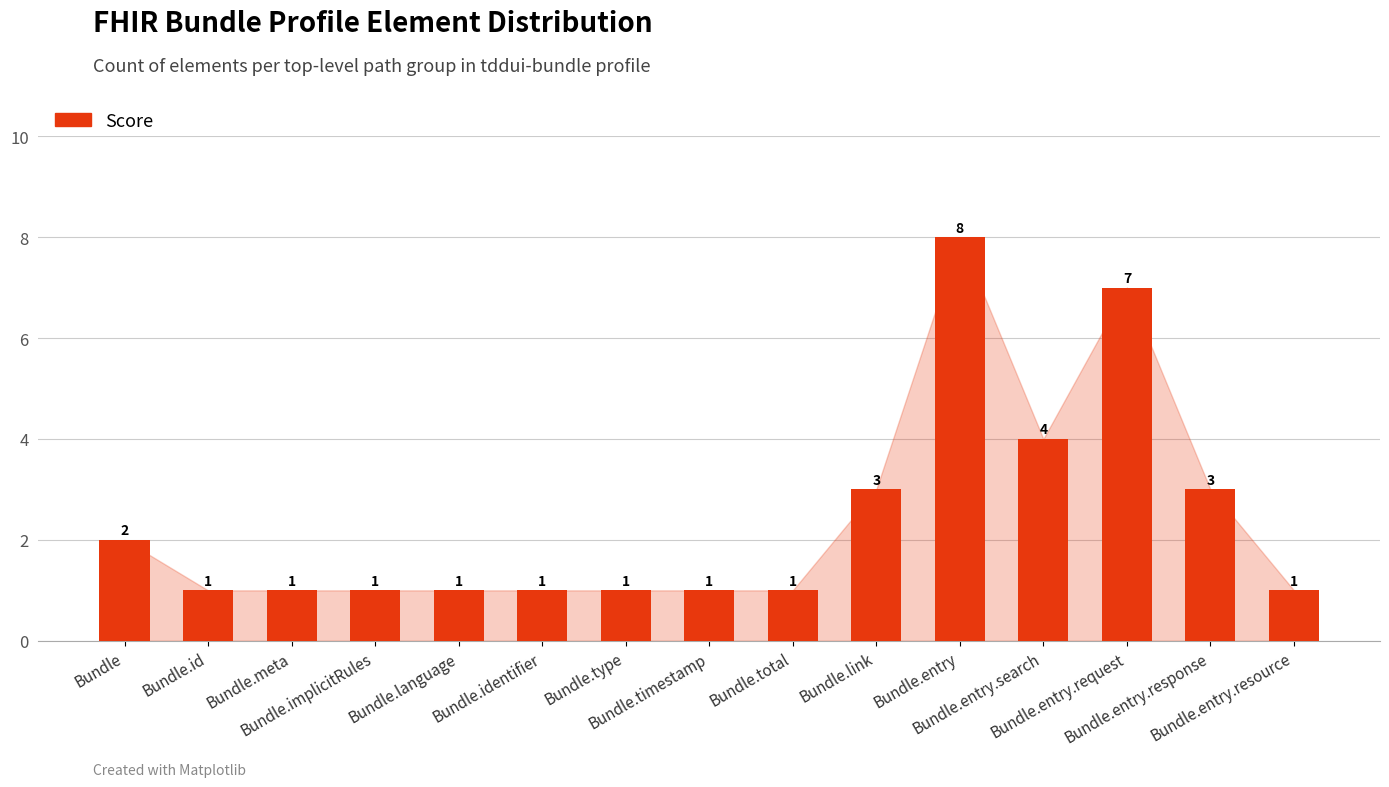

What is the ratio of the value at Bundle.entry.resource to the value at Bundle.implicitRules?

1.0